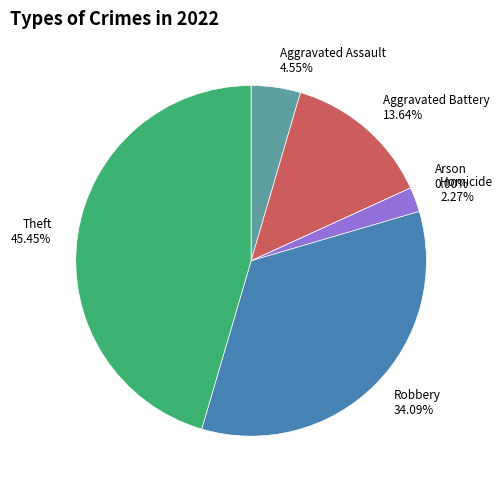

What is the total percentage of Aggravated Assault and Arson?

4.5%